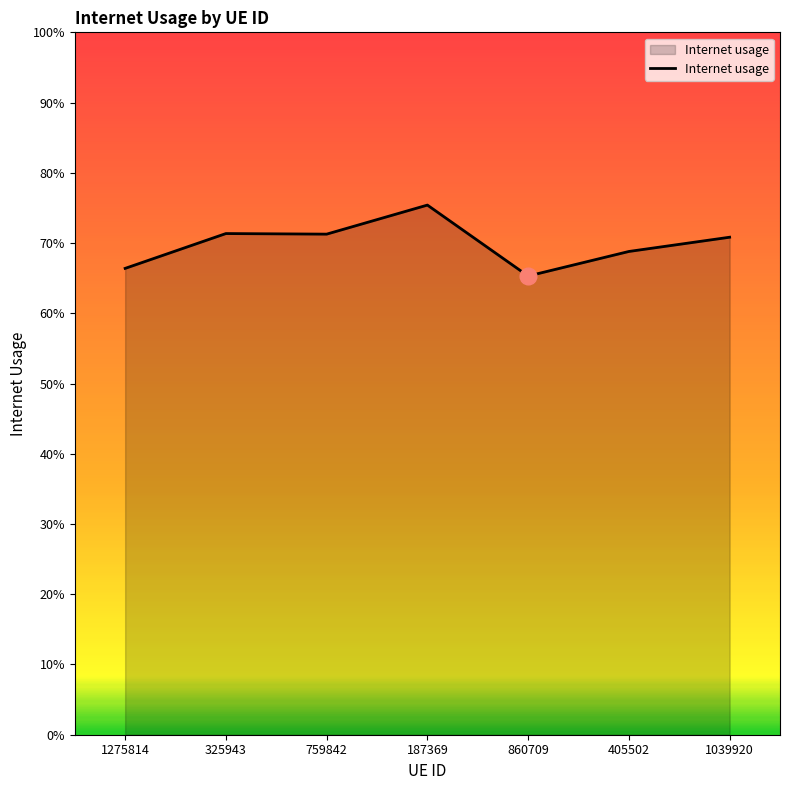

Does the chart display data point markers on the line(s)?

No